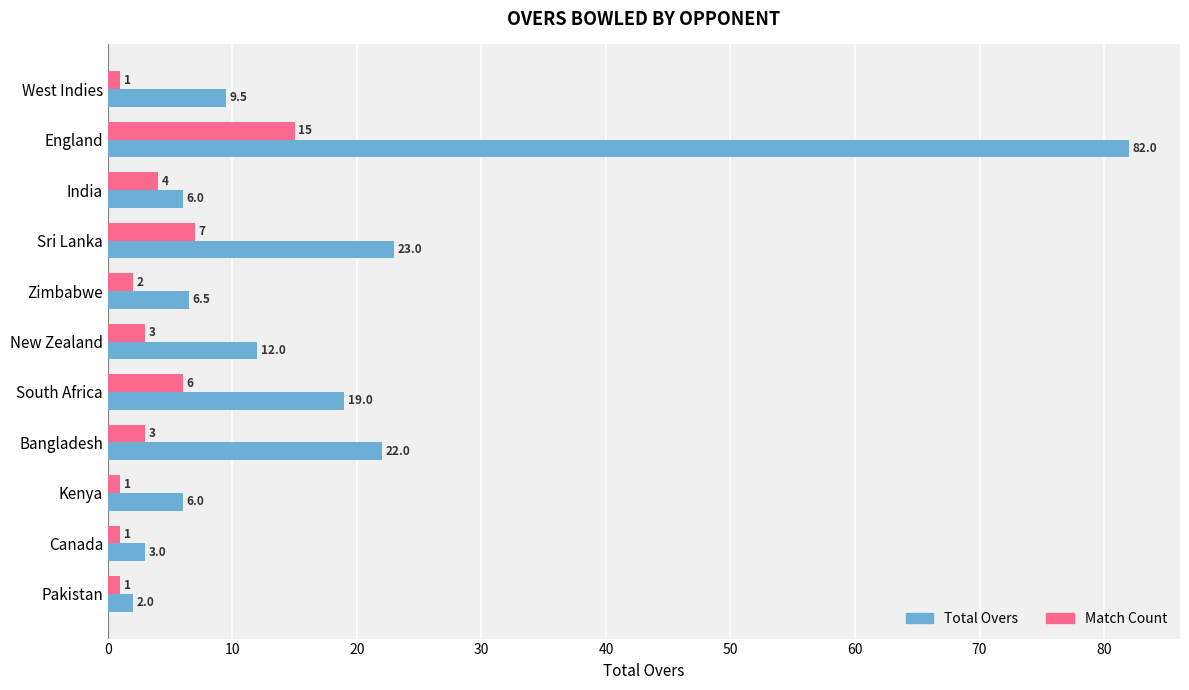

What is the difference between the second highest and minimum values in the Match Count series?

6.0